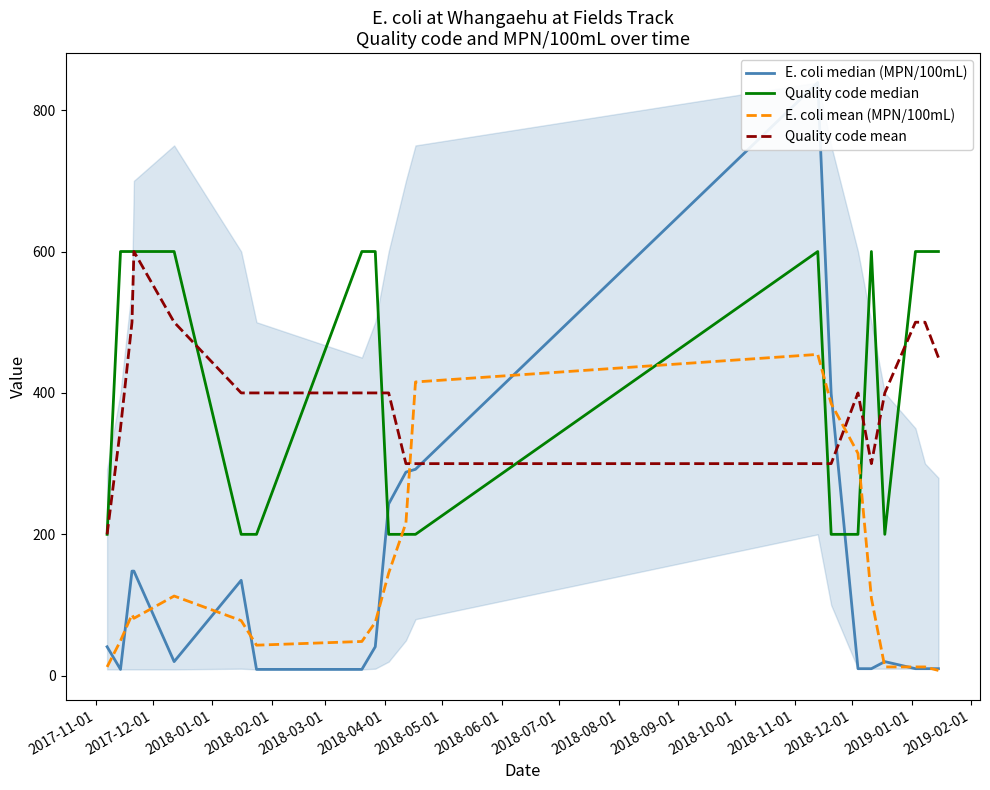

True or false: Quality code median and E. coli median (MPN/100mL) cross at least once.

True